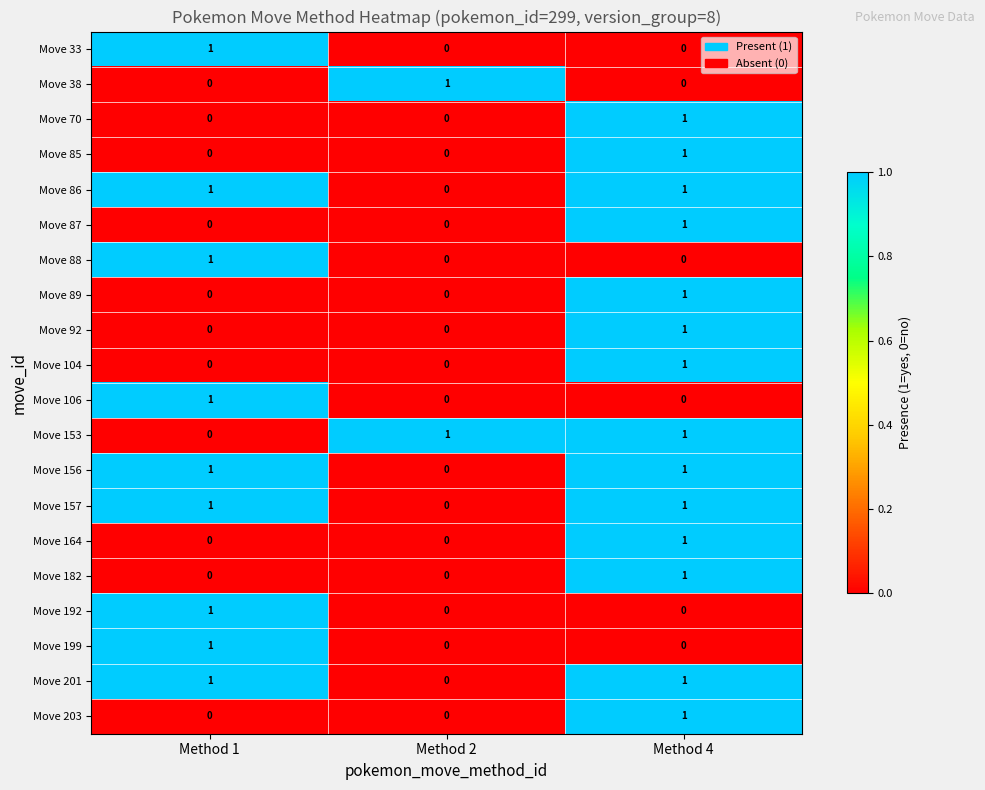

At which category is the sum across all series the highest?

Method 4